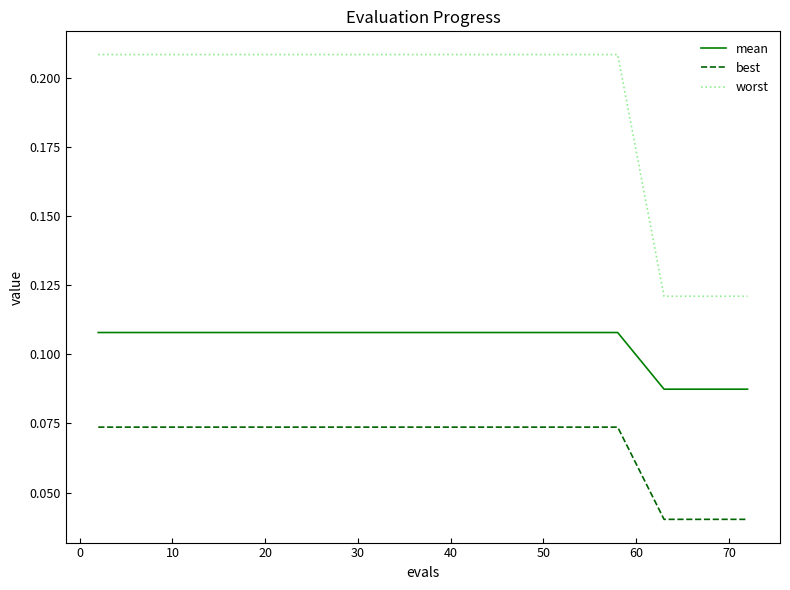

How many mean values are between 0 and 1?

20